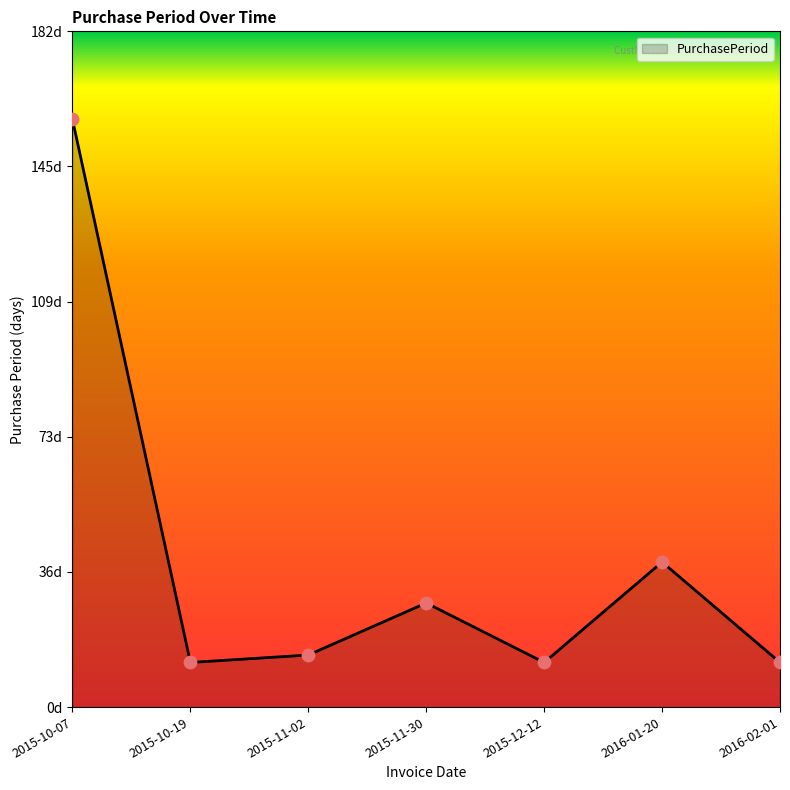

Between 2016-02-01 and 2015-11-02, which is larger?

2015-11-02